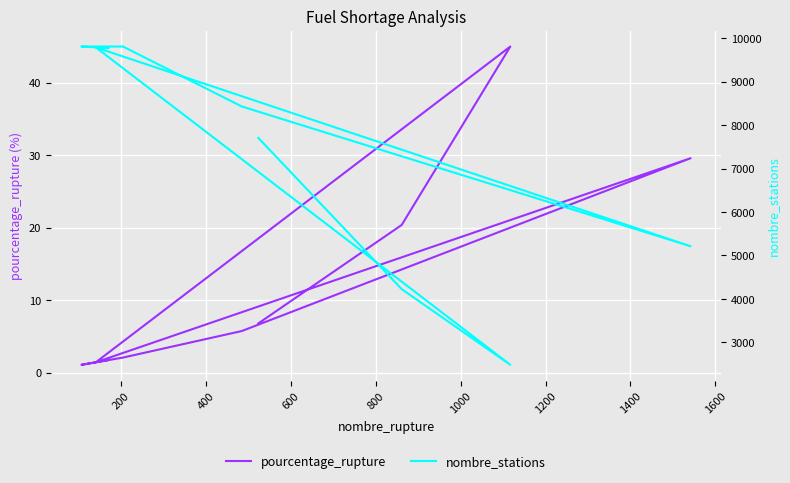

How many values in the nombre_stations series exceed 8429?

4